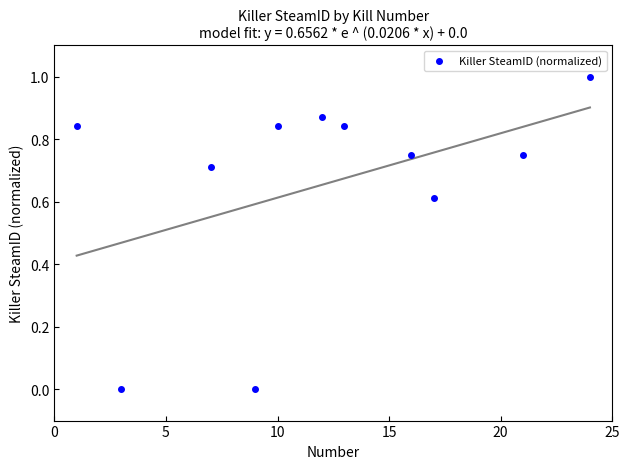

What is the average X value?

12.1